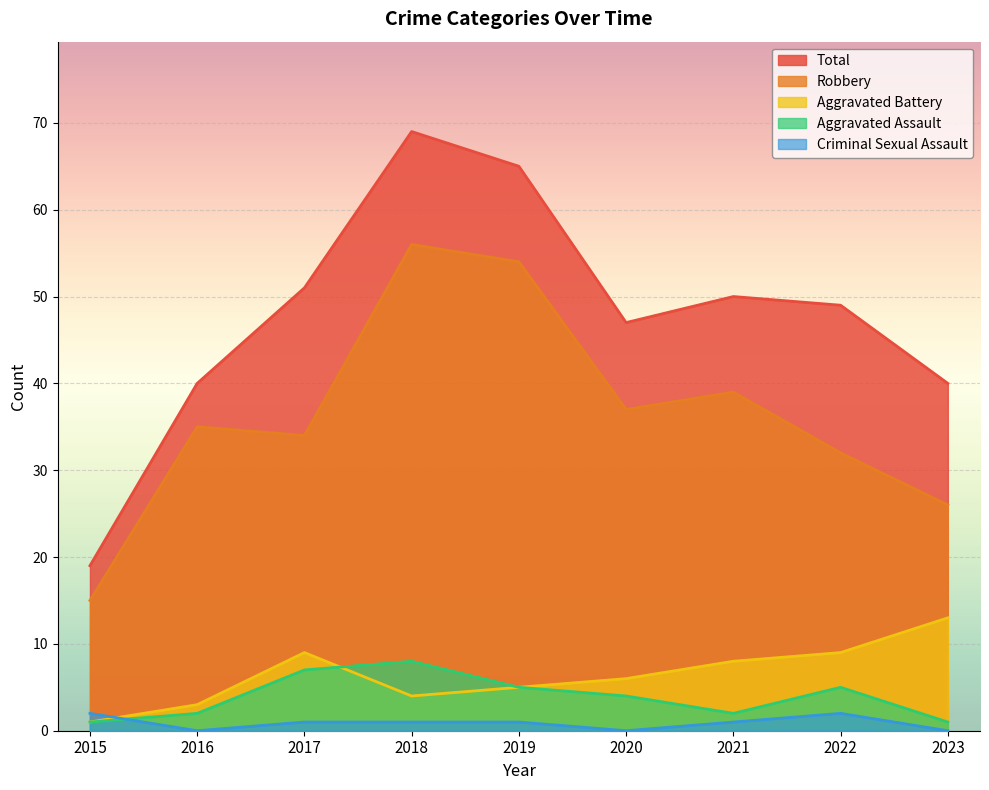

At which label does Robbery first exceed 35?

2018